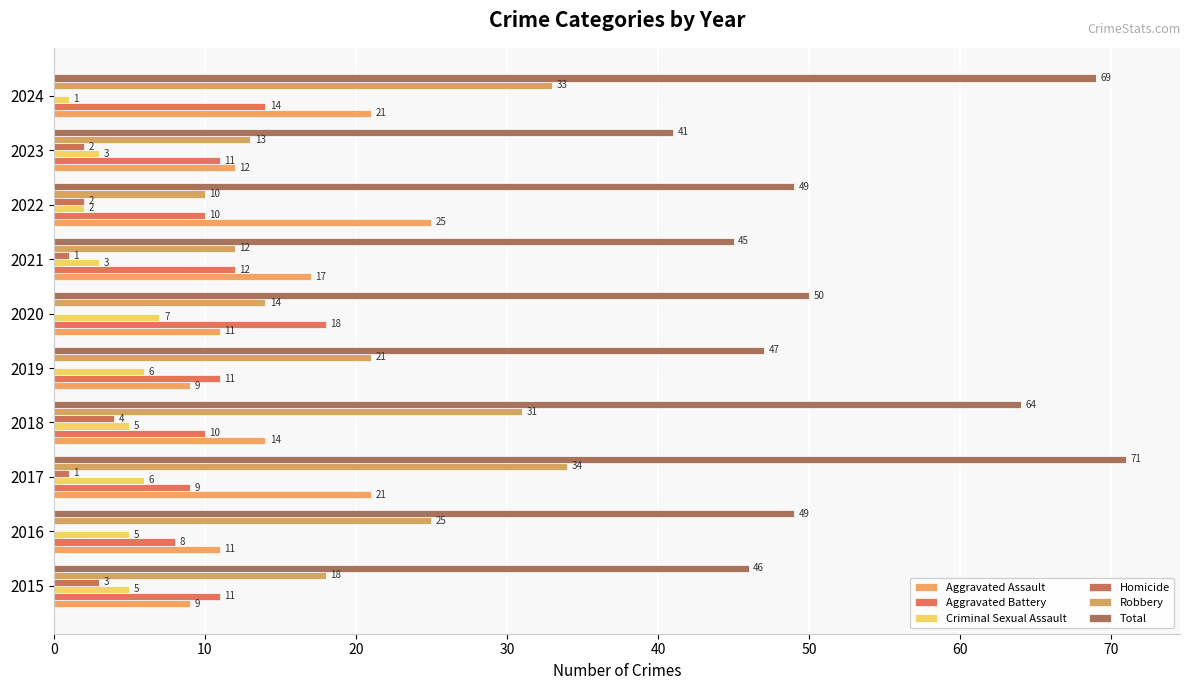

How many categories are shown in the chart?

10